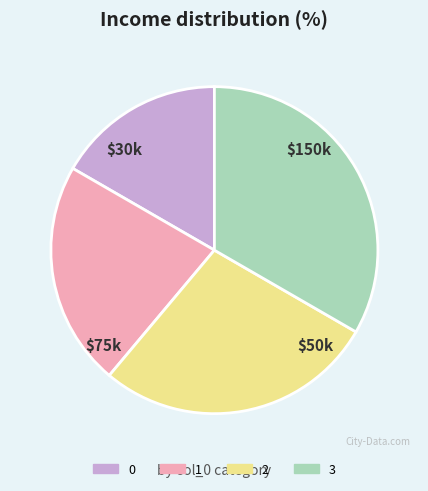

The 3 slice represents 43% of the pie. True or false?

False